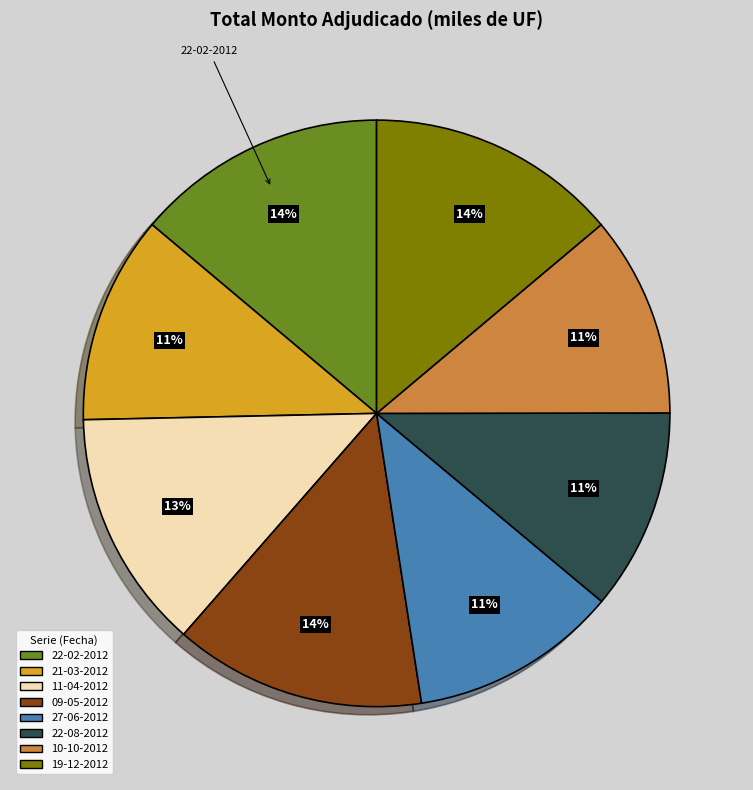

Do 10-10-2012 and 27-06-2012 together represent more than half of the pie?

No